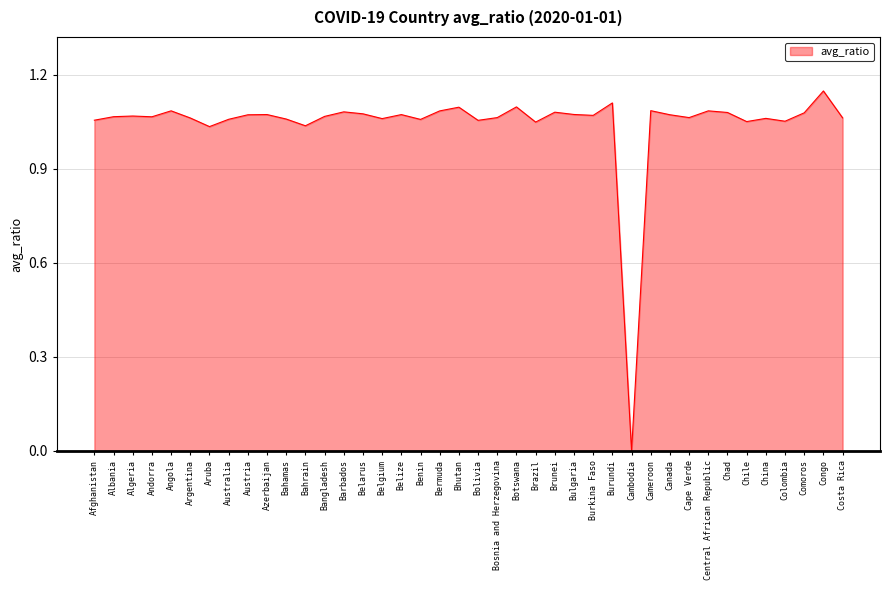

At which label does the data first exceed 1?

Afghanistan